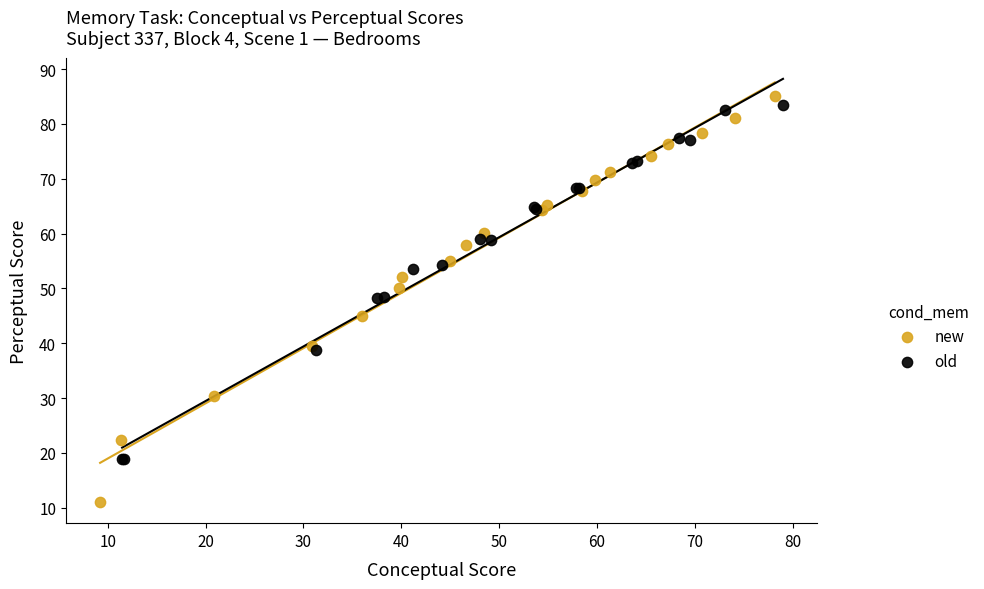

Which series has the widest spread of Y values?

new